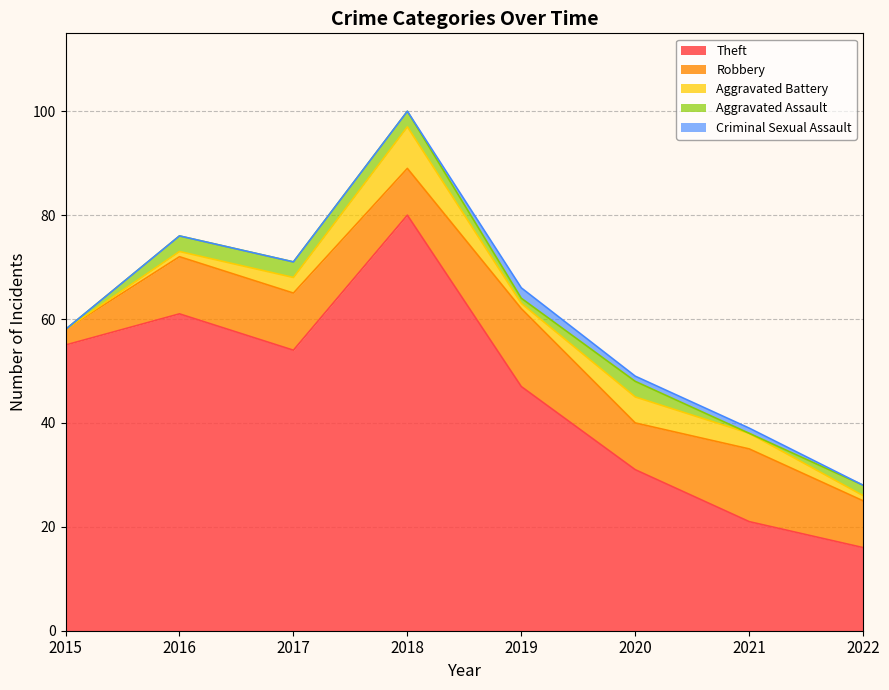

What is the total value across all series at 2021?

39